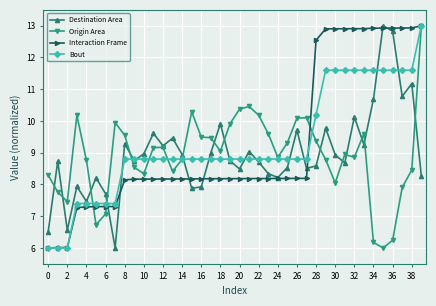

What is the value of the Destination Area point at the 34th from the left?

9.3